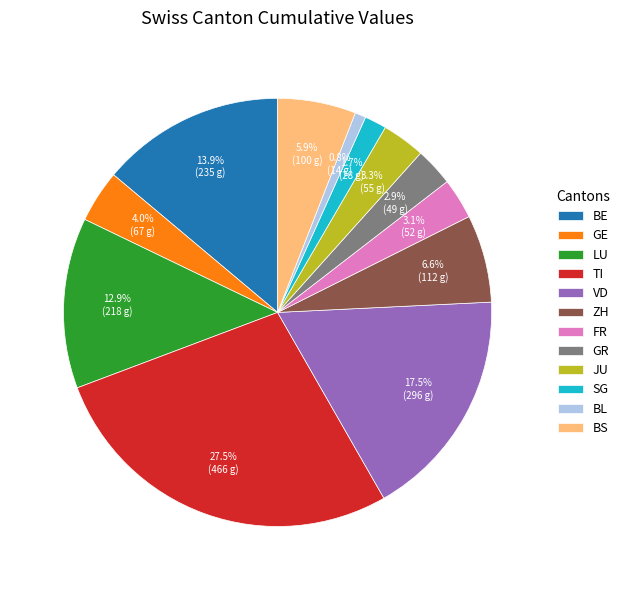

What percentage is the GE slice, to the nearest percent?

4%